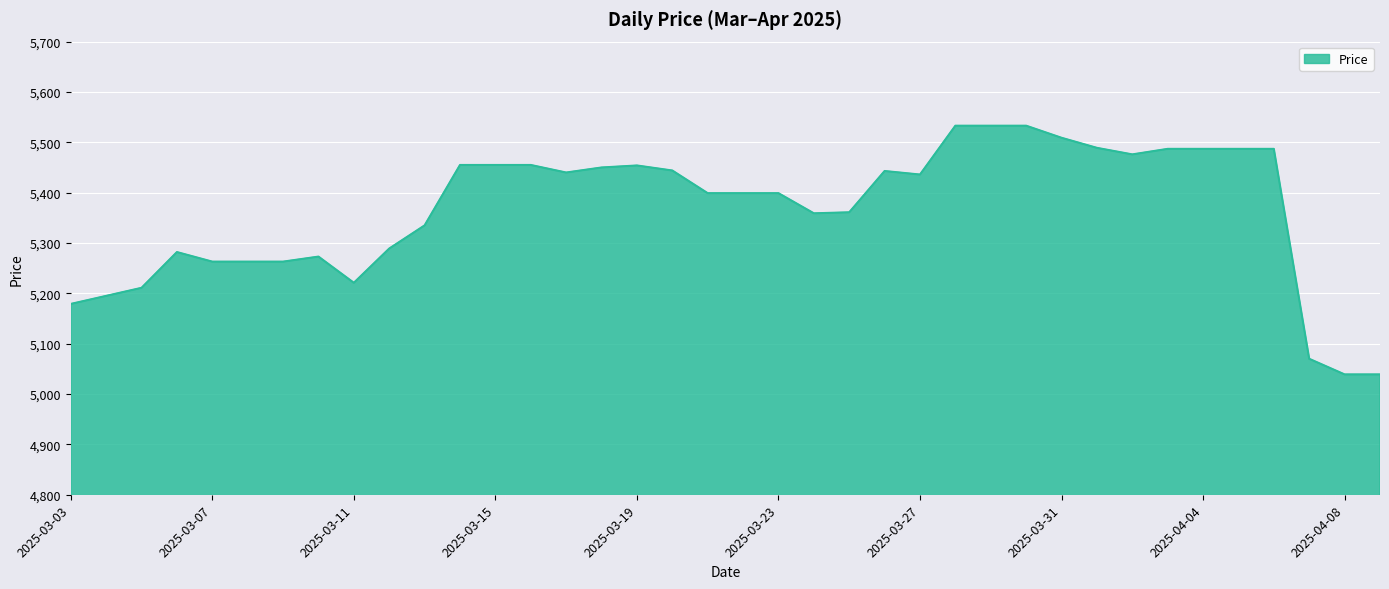

How many lines are shown in the chart?

1